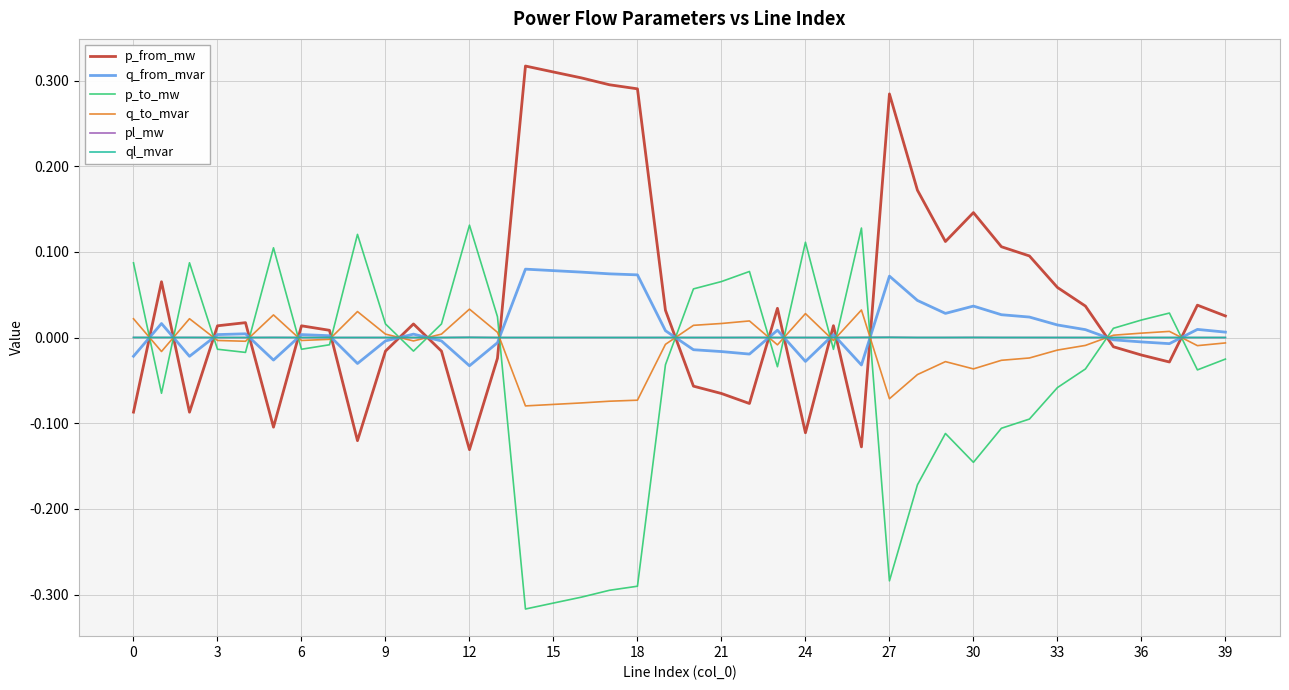

Which series ends up on top after the final intersection of ql_mvar and p_from_mw?

p_from_mw